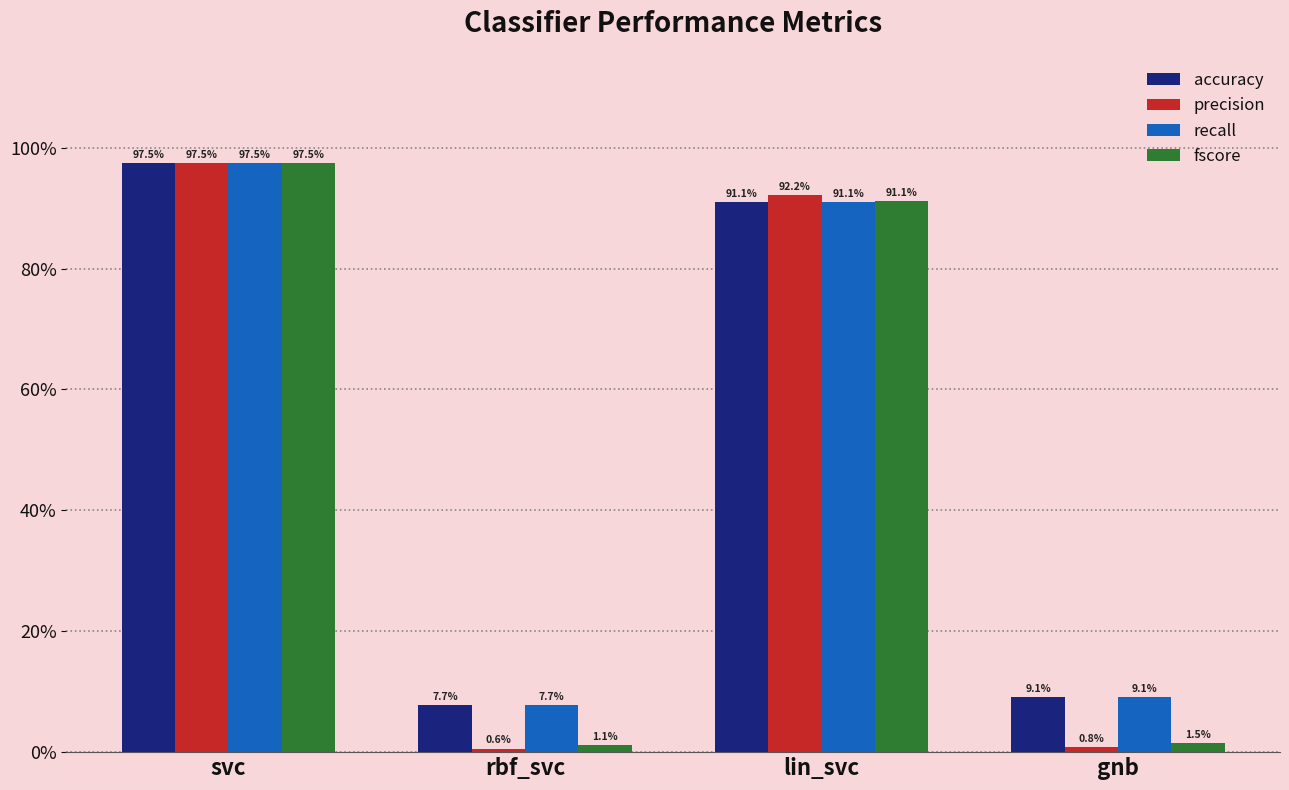

Where is accuracy nearest to the value 0?

rbf_svc